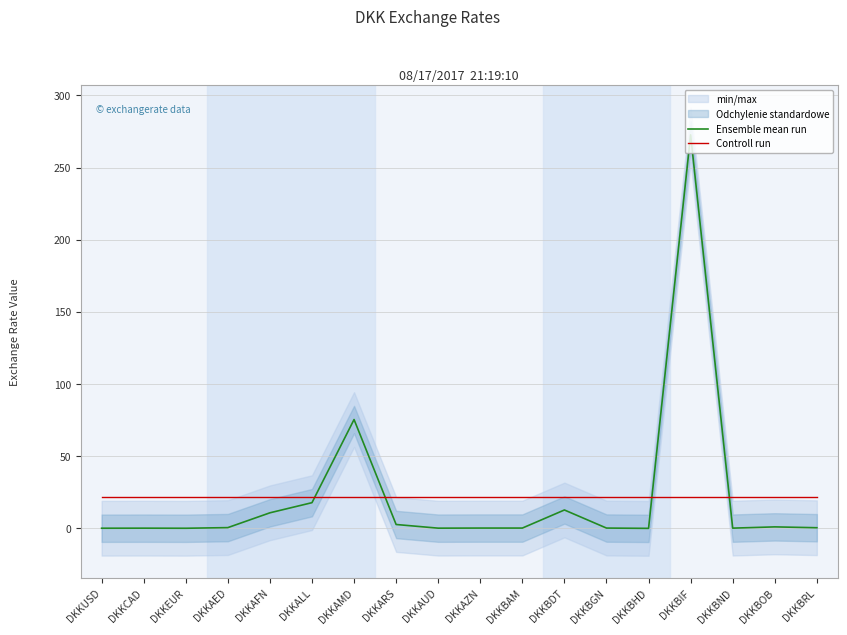

What is the value of the Controll run point at the 17th from the left?

22.0